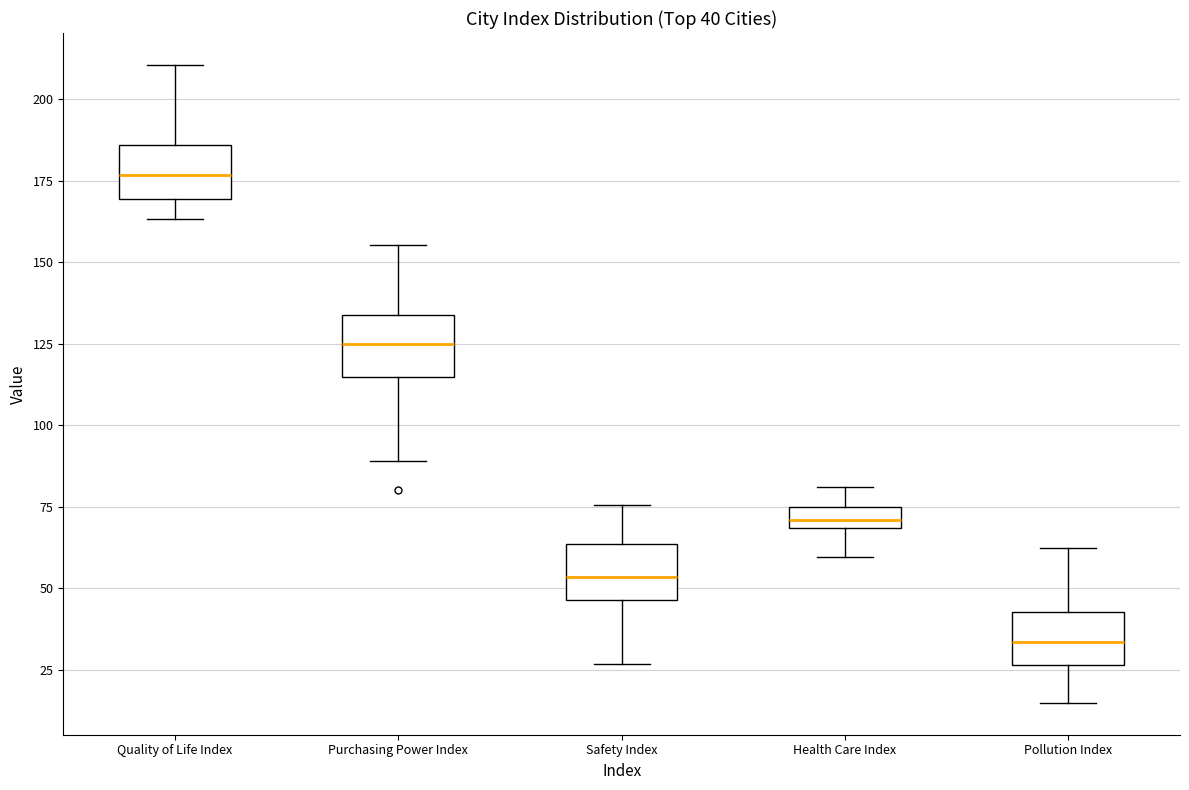

Which box's median line is the lowest?

Pollution Index